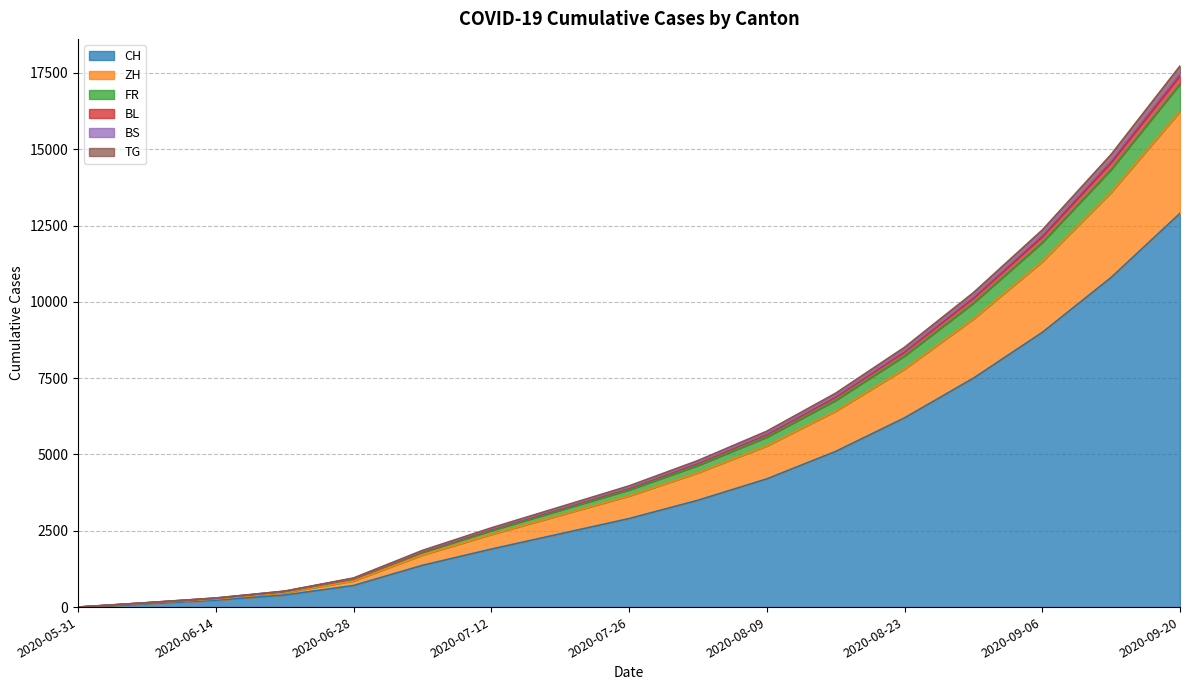

At which category is the sum across all series the highest?

2020-09-20